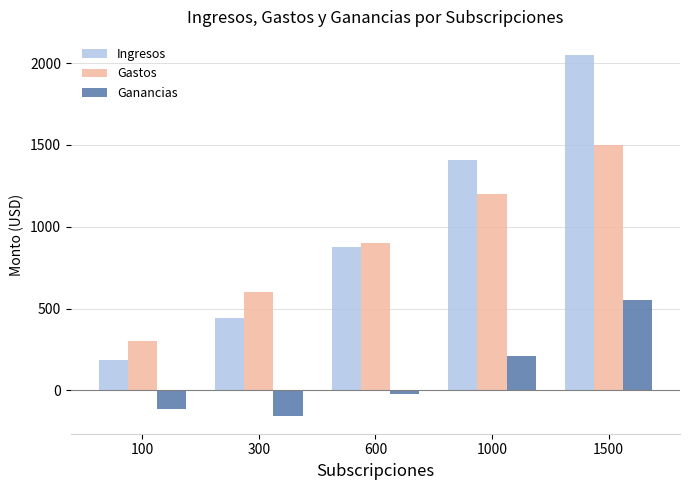

At which category is the sum across all series the highest?

1500